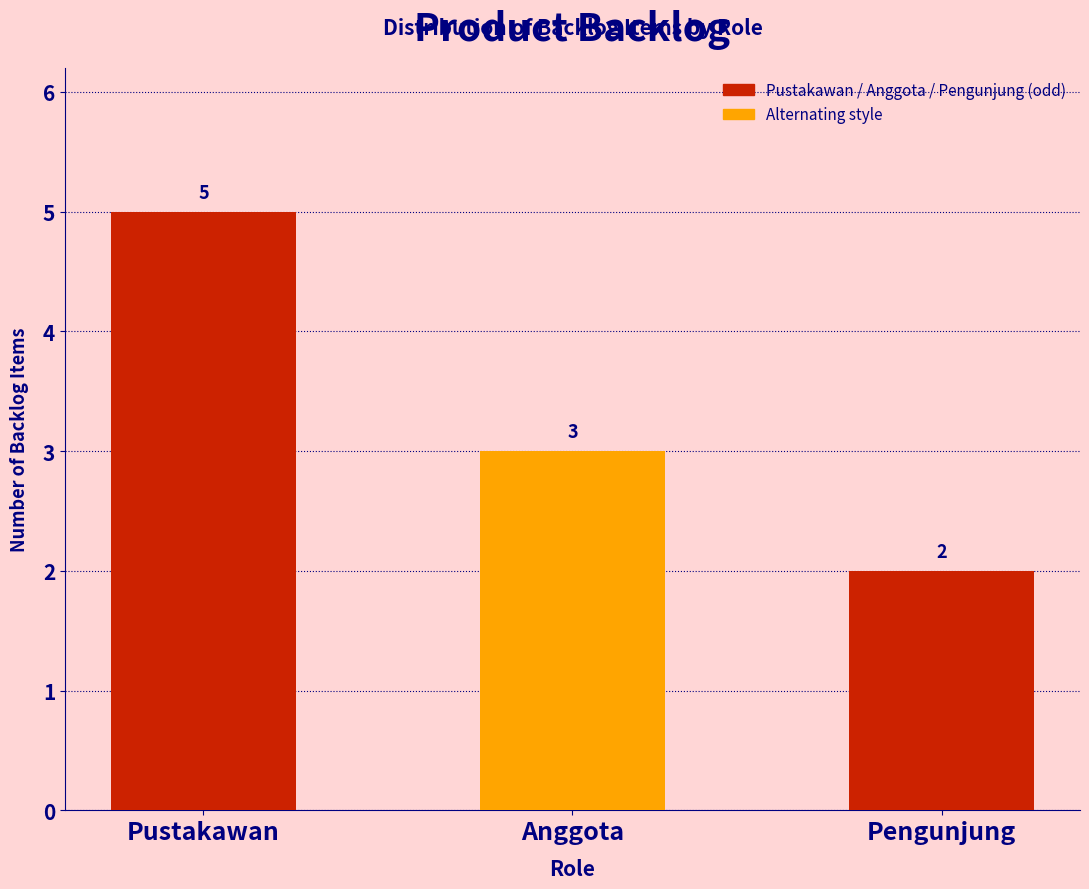

Reading left to right, list all the values displayed in this chart.

Pustakawan=5	Anggota=3	Pengunjung=2